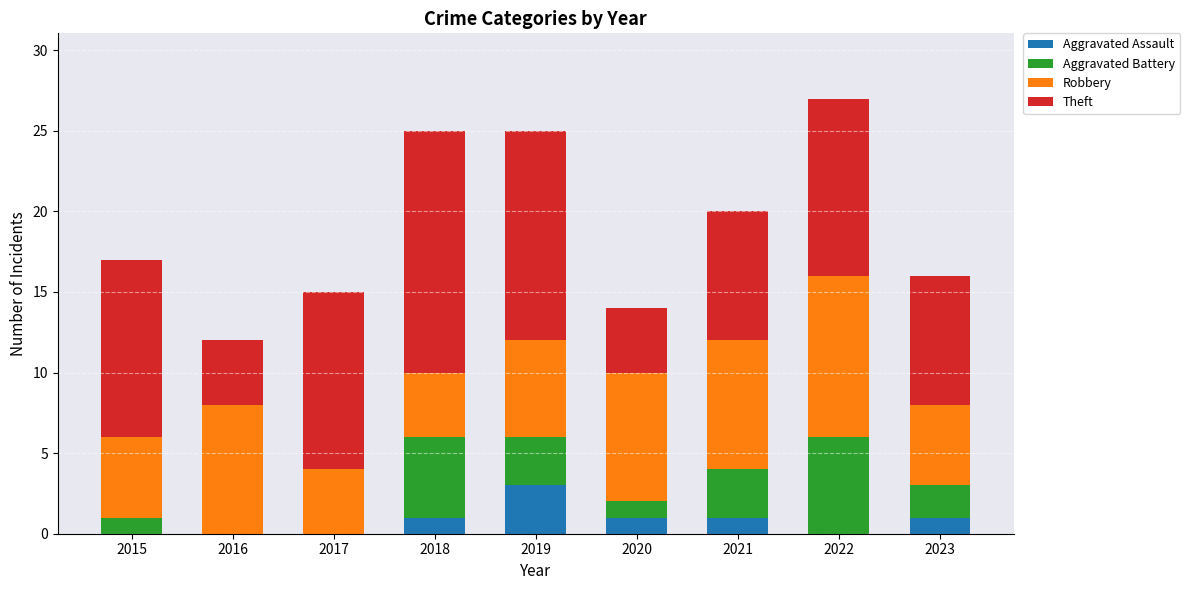

What is the total value across all series at 2016?

12